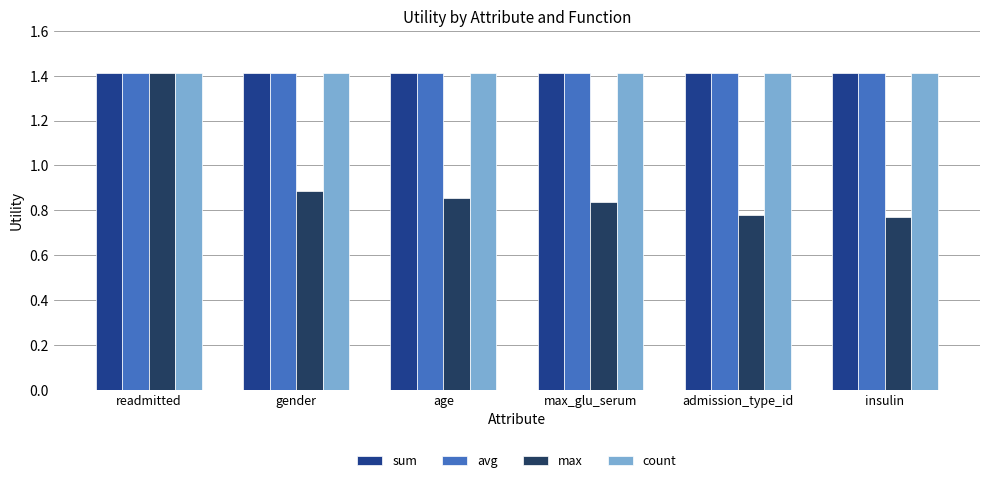

What is the spread (max minus min) of values at admission_type_id?

0.6